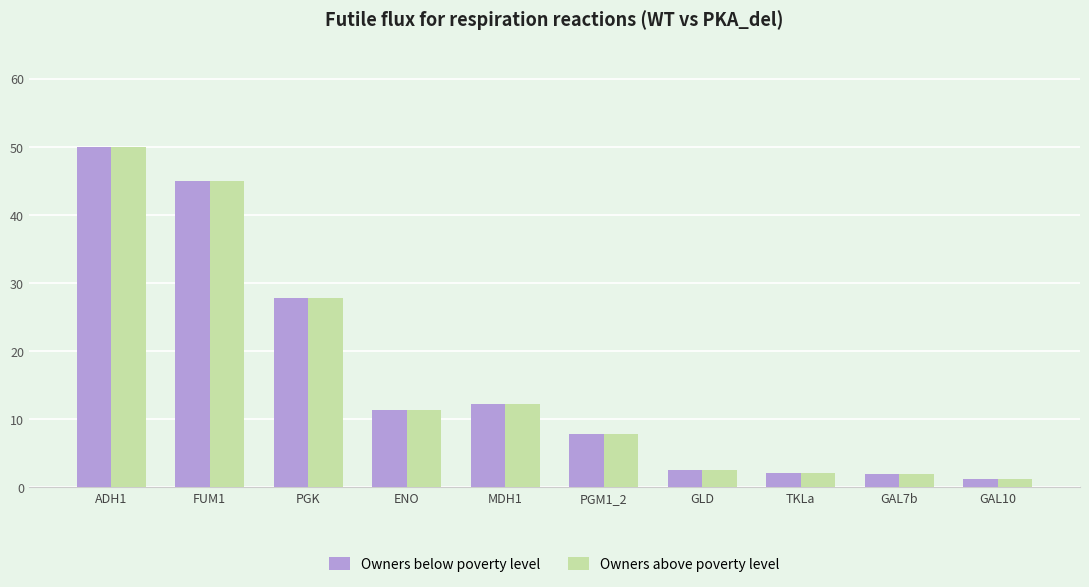

The value of Owners above poverty level at PGM1_2 is 14.0. True or false?

False